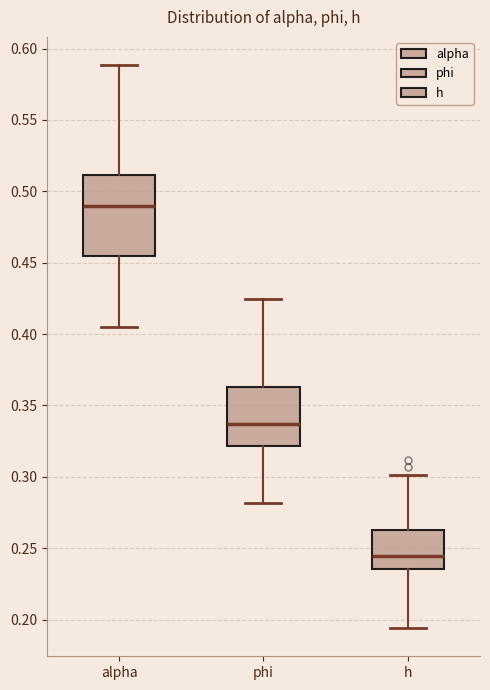

Which box is the tallest, from its lower edge to its upper edge?

alpha